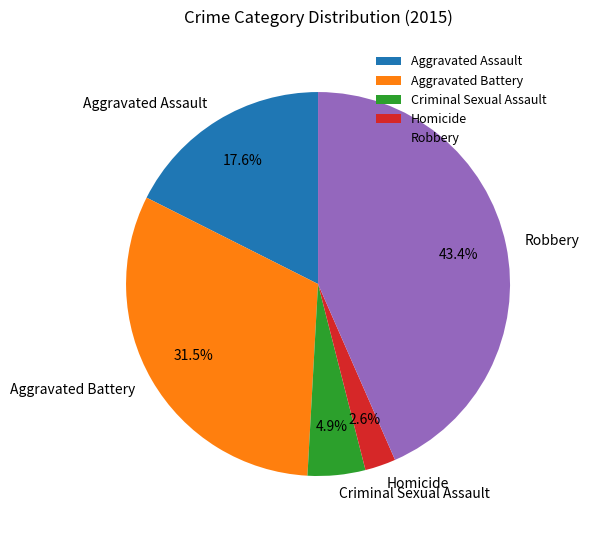

The Aggravated Assault slice represents 11% of the pie. True or false?

False